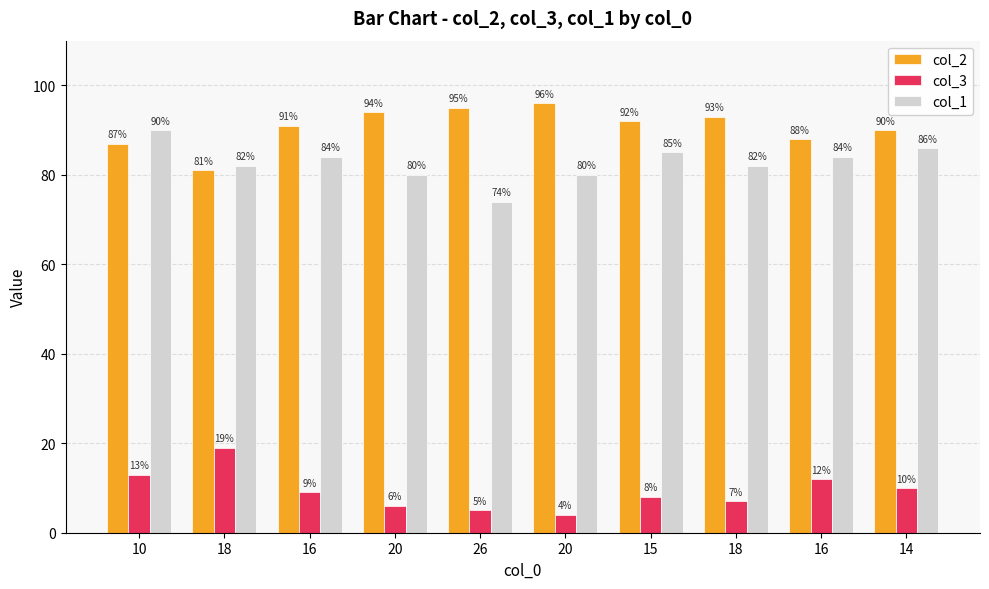

What is the greatest value displayed?

96